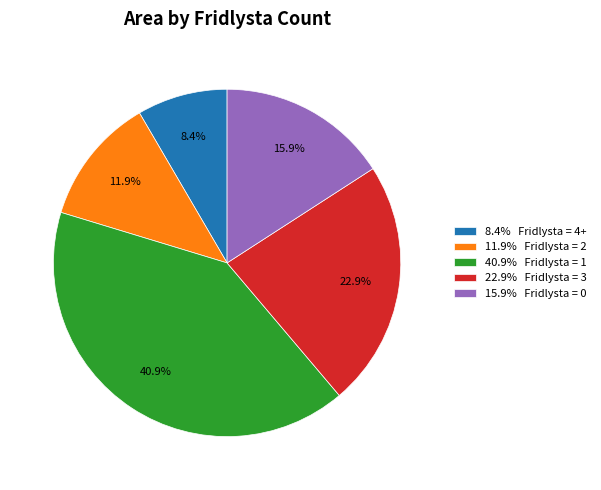

Do 8.4% Fridlysta = 4+ and 11.9% Fridlysta = 2 together represent more than half of the pie?

No